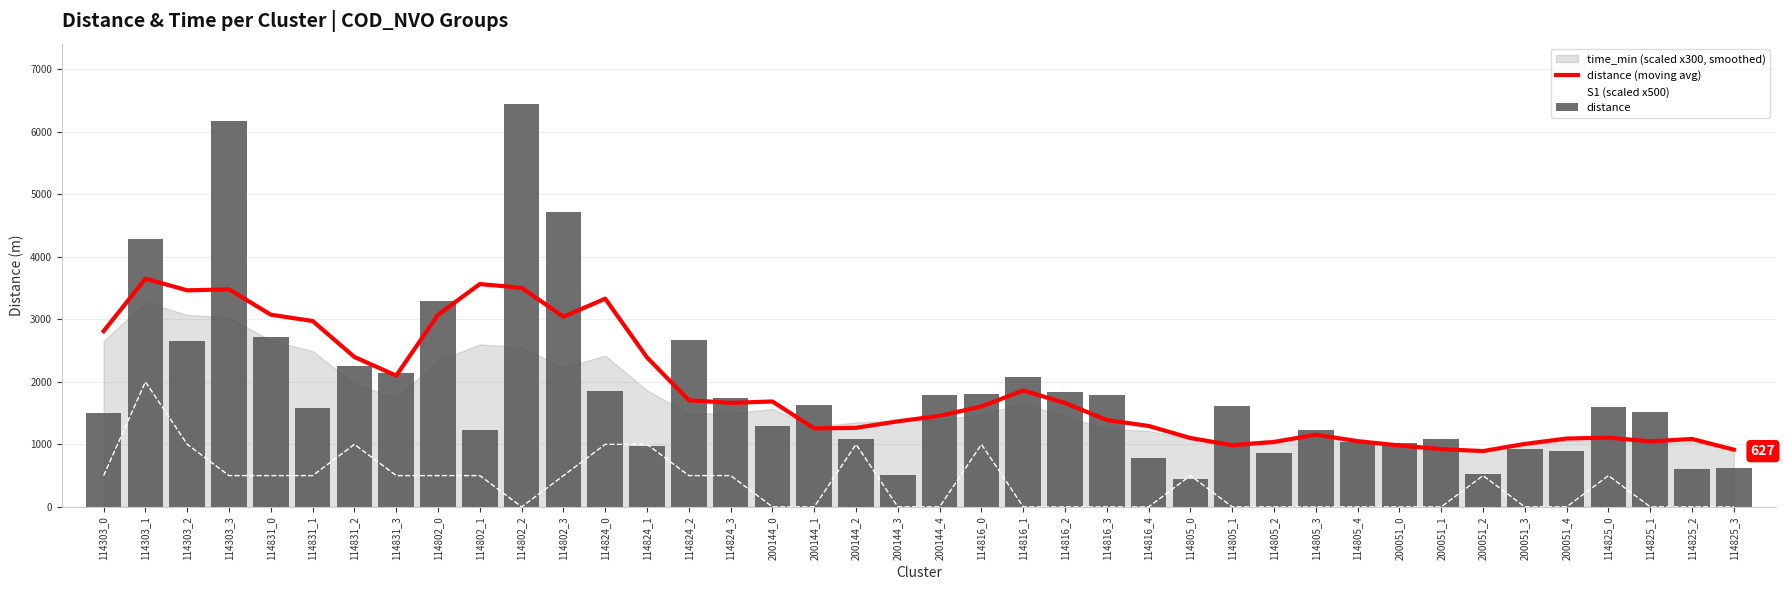

What is the difference between the highest and lowest values at 200144_0?

1685.0